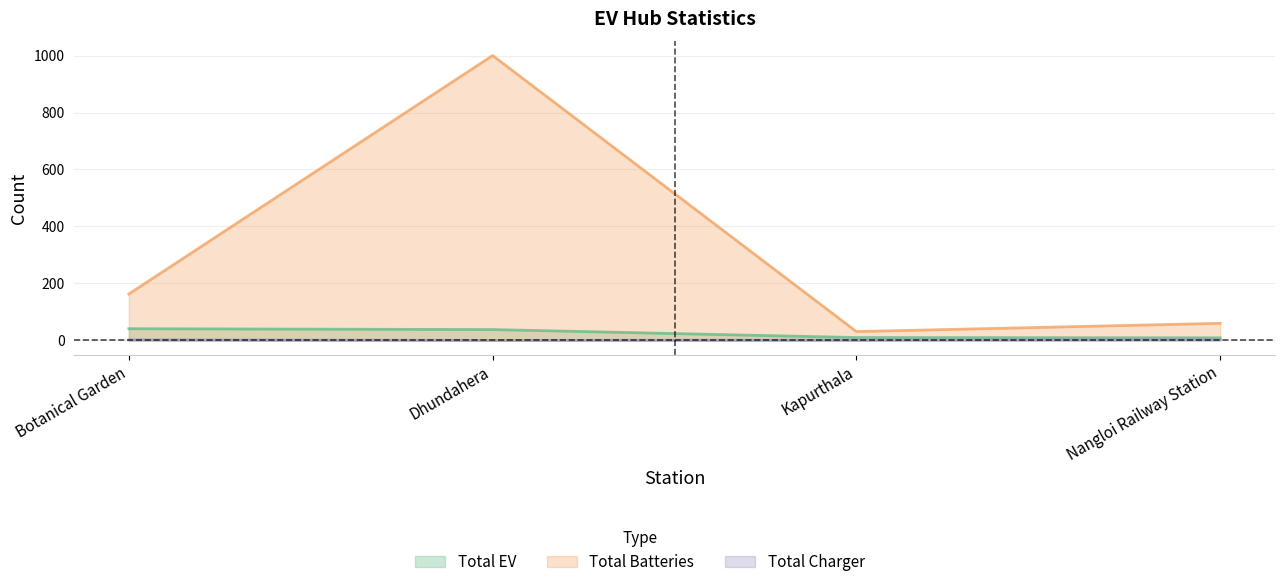

True or false: Total Charger has a value of 3 at Nangloi Railway Station.

True